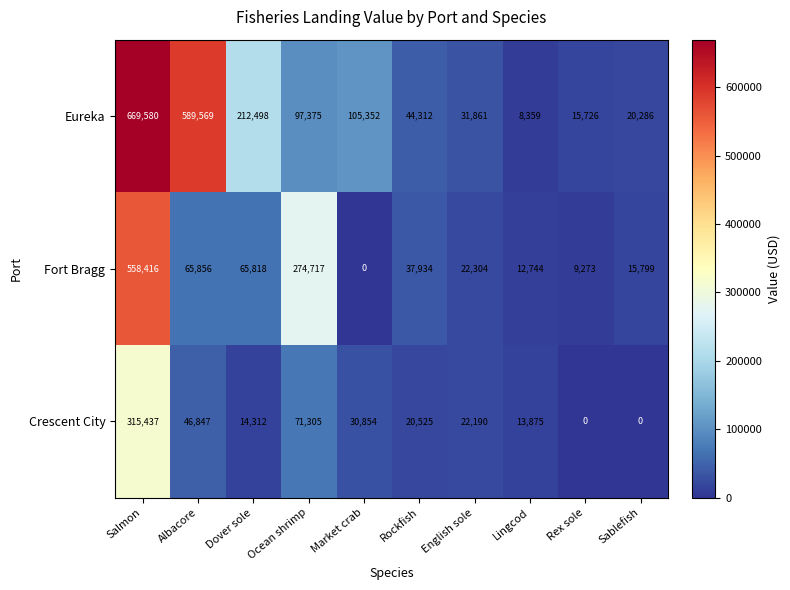

What is the difference between the maximum and minimum values in the Fort Bragg series?

558416